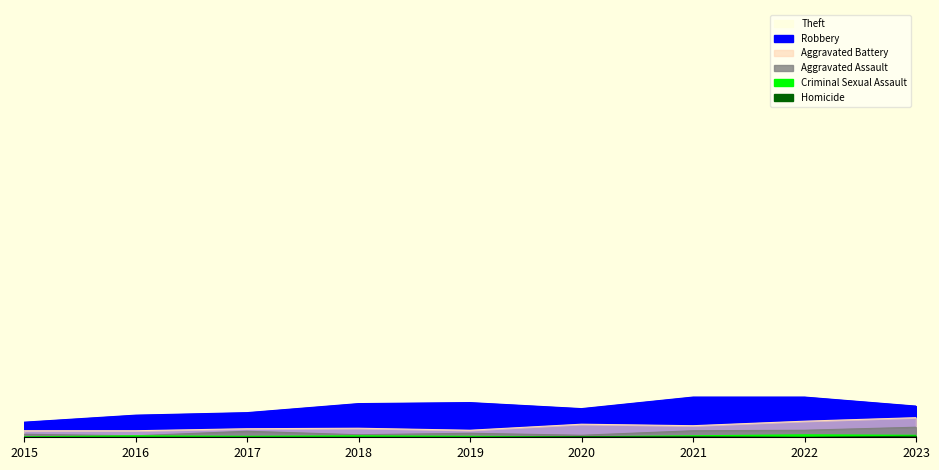

What is the sum of all Theft values?

2997